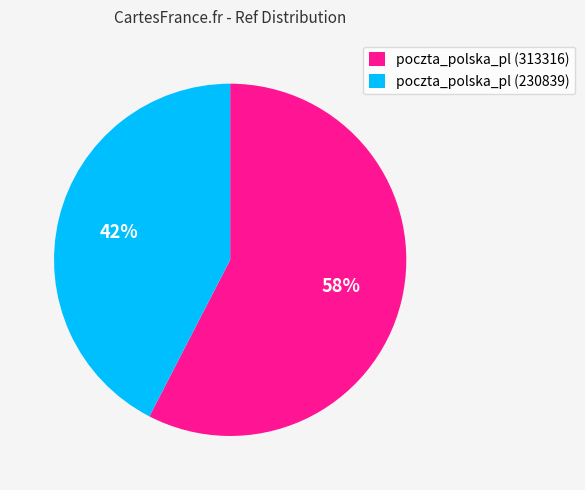

Is the sum of poczta_polska_pl (230839) and poczta_polska_pl (313316) greater than half?

Yes